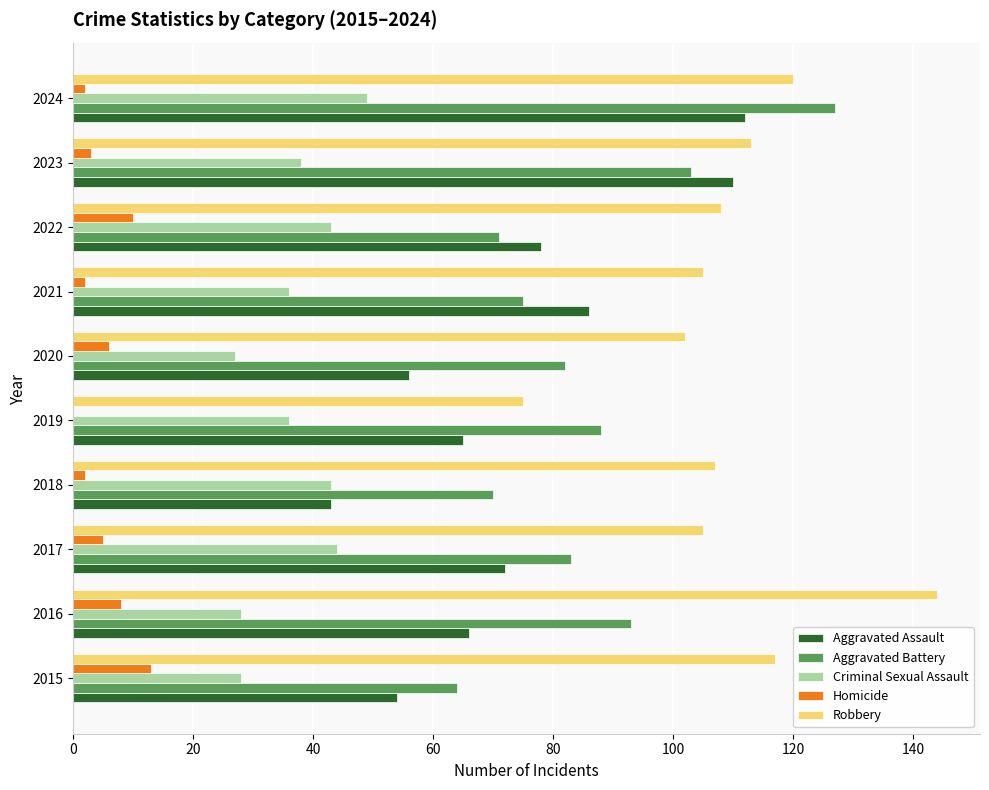

What is the highest value of the Criminal Sexual Assault series?

49